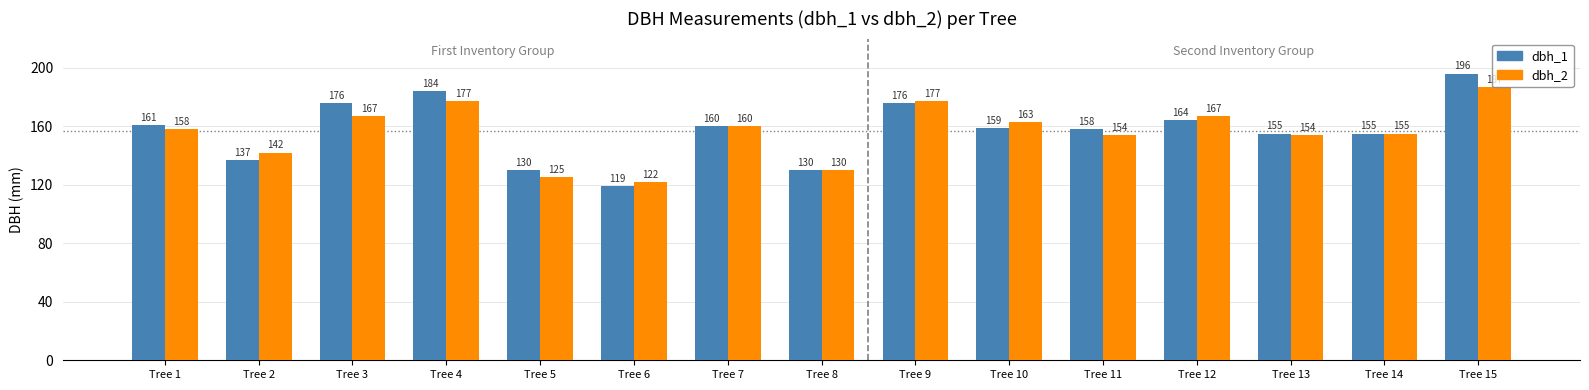

Is the value of dbh_2 at Tree 5 greater than the value of dbh_1 at Tree 2?

No